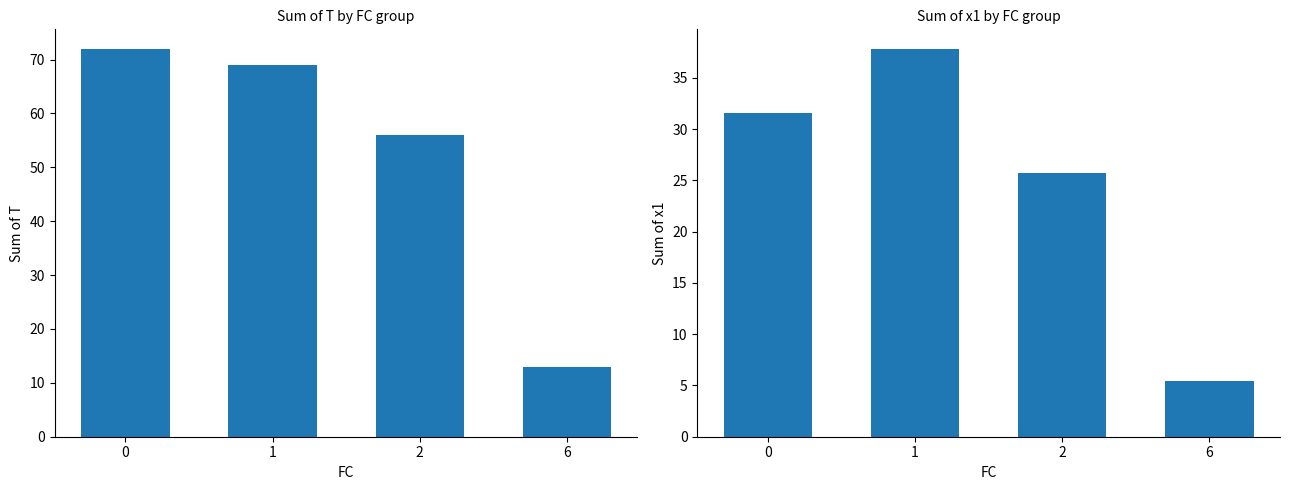

What is the value of the T bar at the 2nd from the left?

69.0